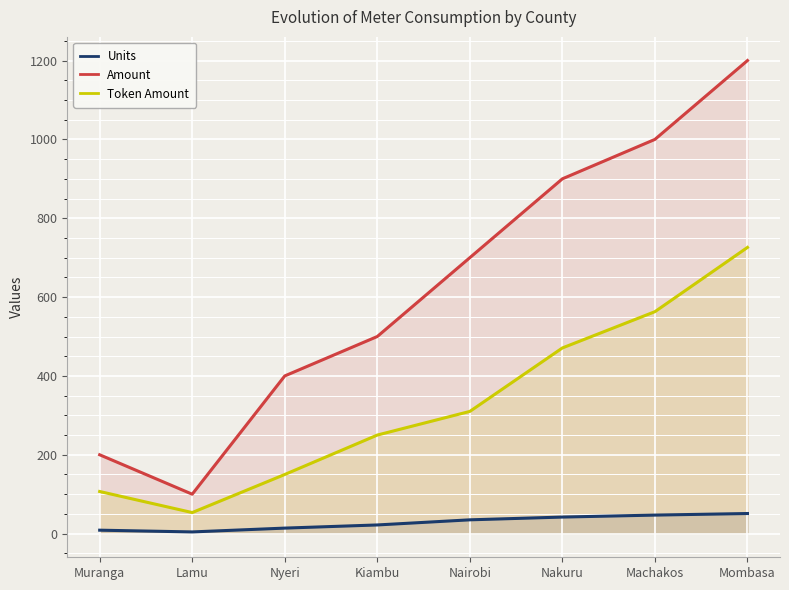

True or false: Token Amount and Amount cross at least once.

False